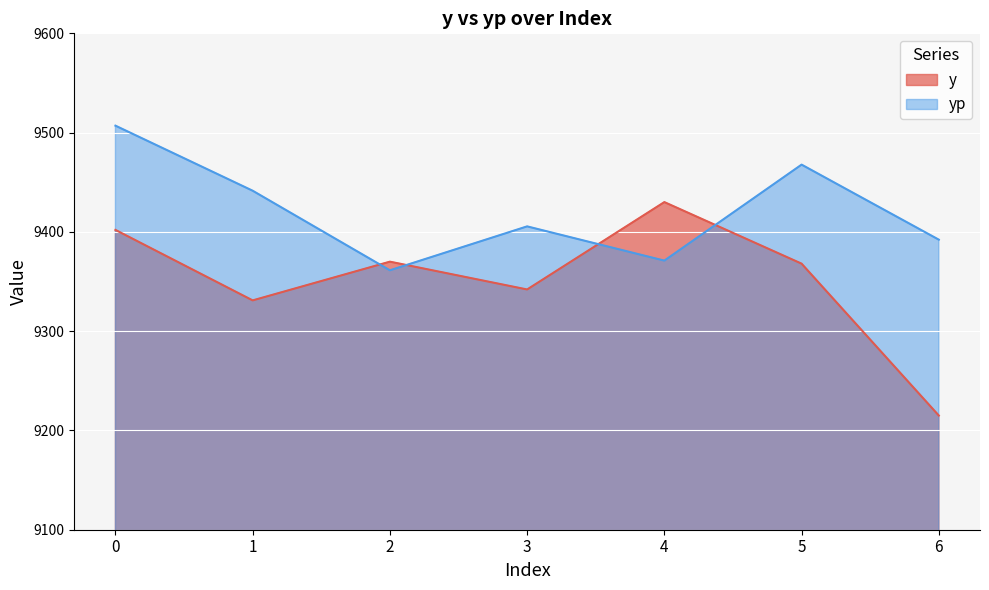

Rank the categories by y value from highest to lowest.

4, 0, 2, 5, 3, 1, 6